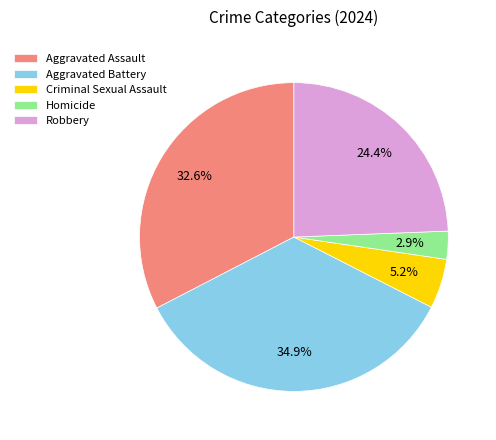

How many segments does this pie chart have?

5